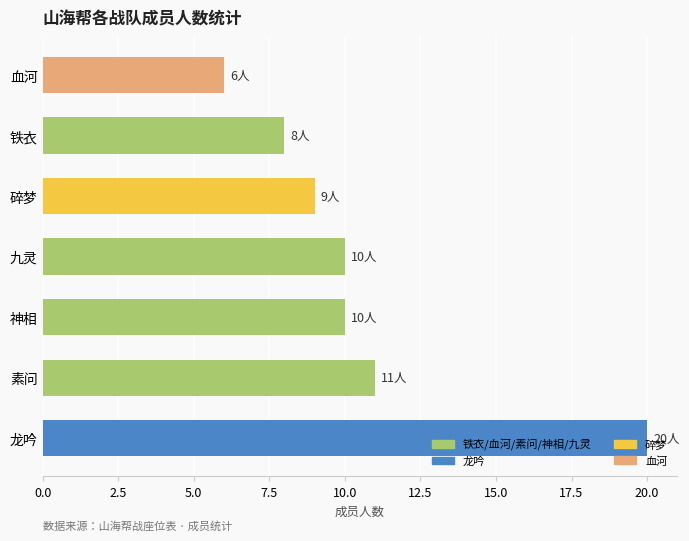

The chart shows a value of 5 at 龙吟. True or false?

False